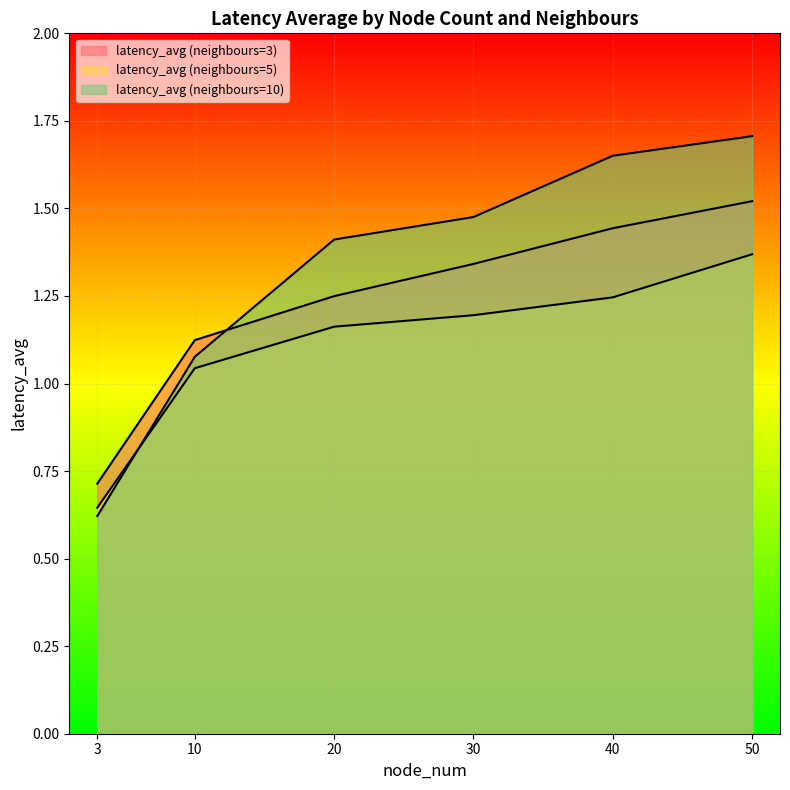

Rank the categories by latency_avg (neighbours=3) value from highest to lowest.

50, 40, 30, 20, 10, 3